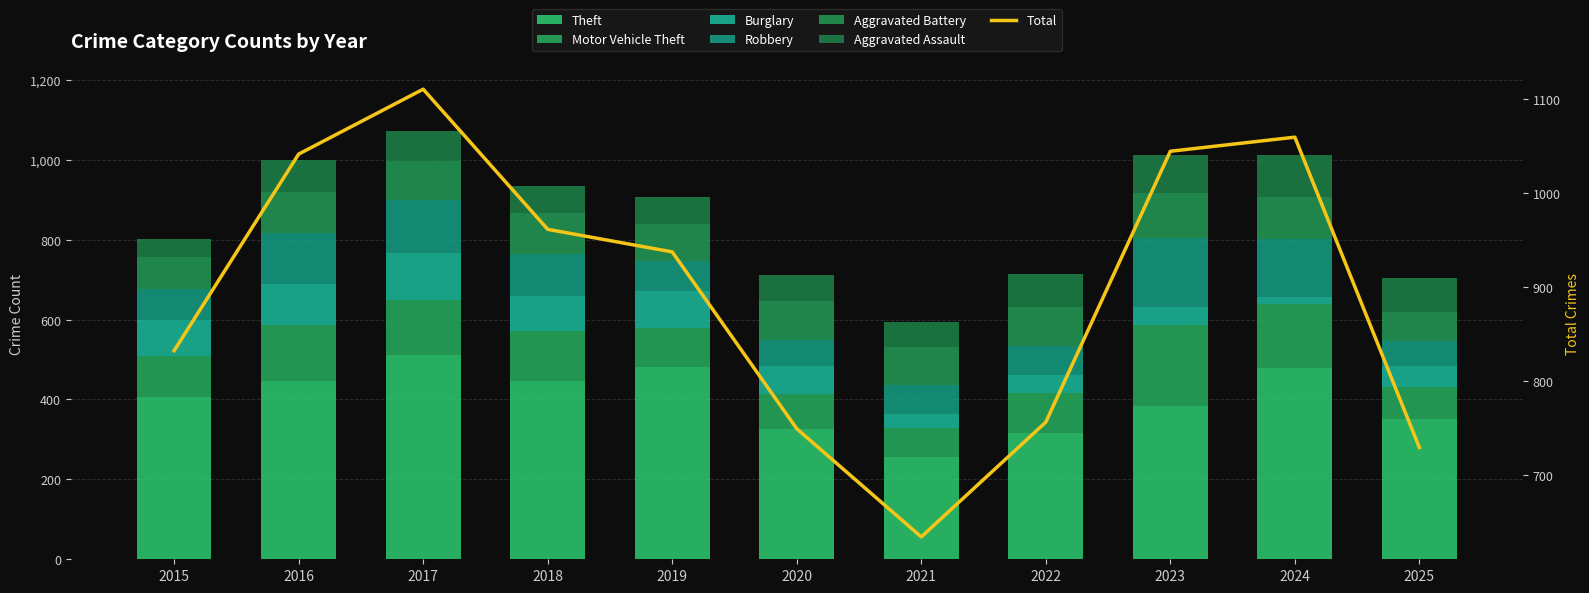

Reading left to right, what are all the values shown in this chart?

Theft: 405	446	511	446	481	325	255	316	383	479	352
Motor Vehicle Theft: 104	141	138	125	98	89	73	100	204	160	80
Burglary: 91	102	117	87	92	71	35	46	44	17	51
Robbery: 76	128	134	106	75	64	74	73	174	147	63
Aggravated Battery: 81	103	96	104	93	98	95	97	111	105	74
Aggravated Assault: 46	80	76	67	67	65	62	81	96	105	83